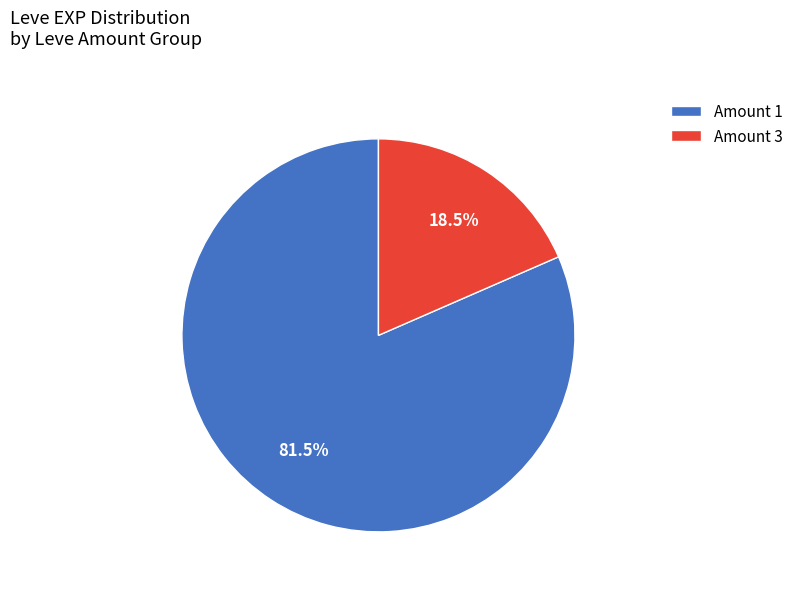

To the nearest percent, what is the average slice percentage?

50%